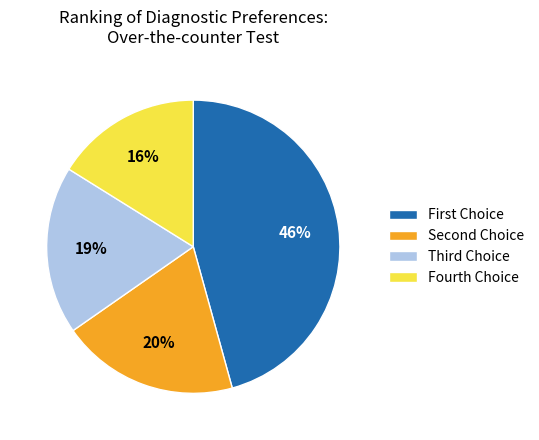

Does any single category account for the majority?

No